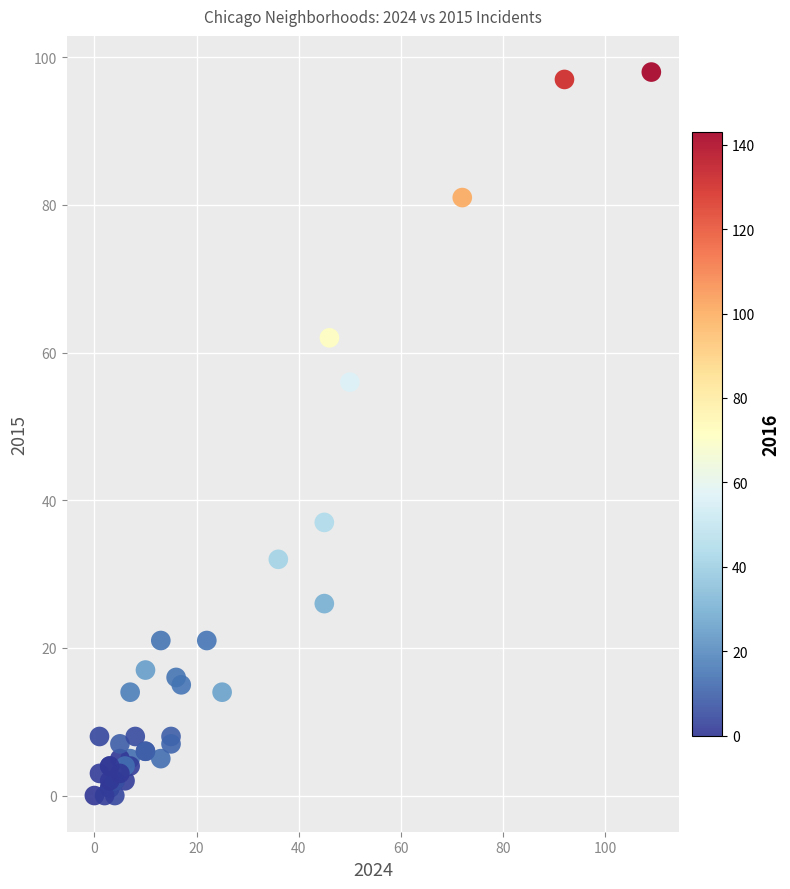

What Y value in the scatter plot is closest to 49?

56